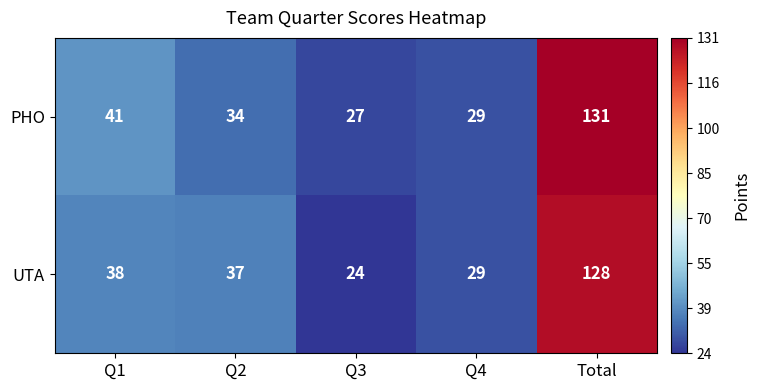

Reading left to right, what are all the values shown in this chart?

PHO: 41	34	27	29	131
UTA: 38	37	24	29	128